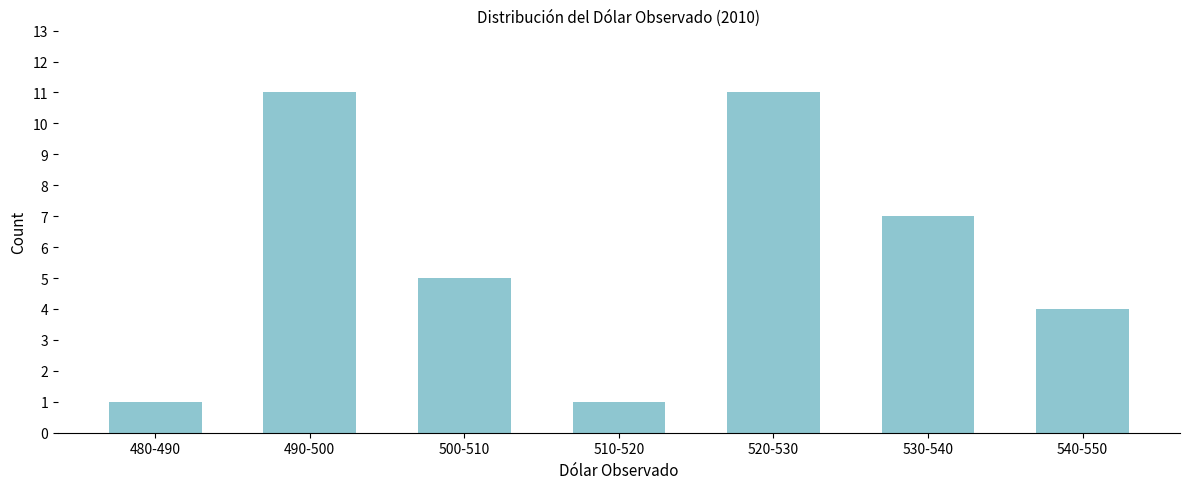

Reading left to right, transcribe all the data shown in this chart.

1	11	5	1	11	7	4